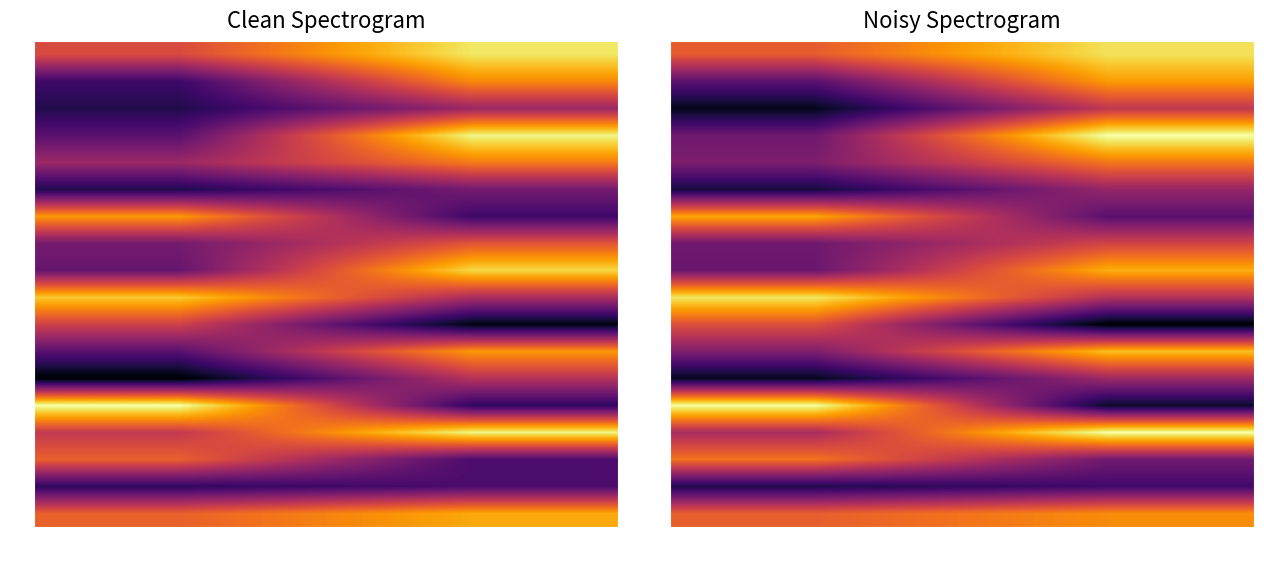

Which label corresponds to the smallest value in the chart?

b